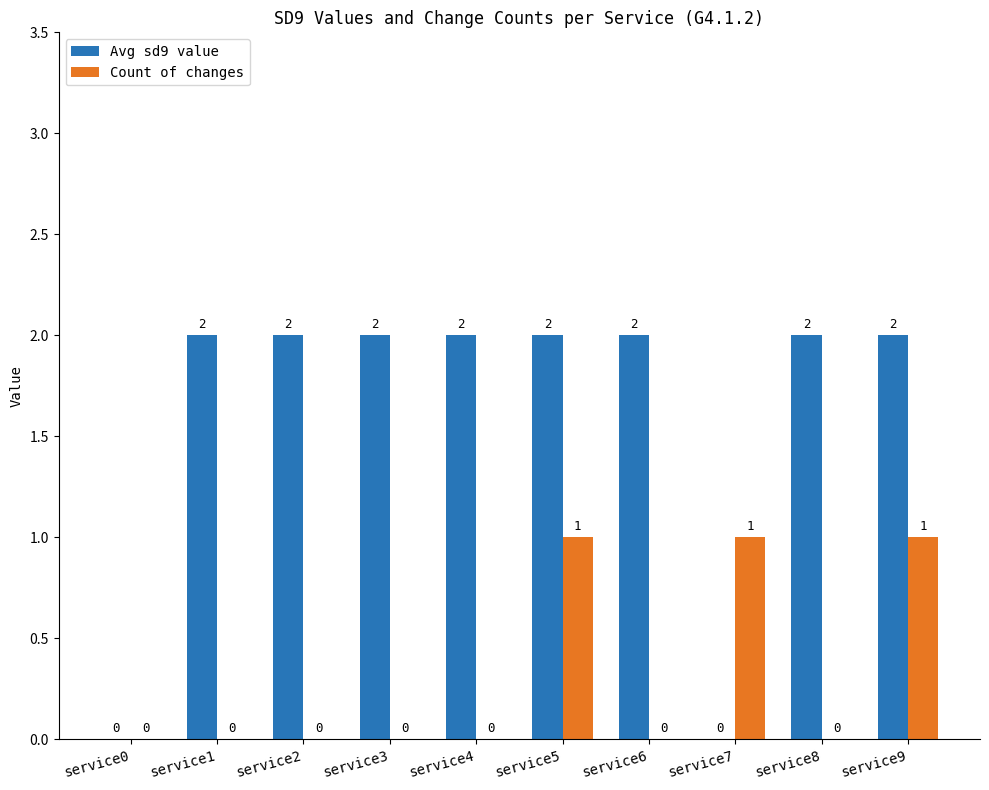

What are all the series names shown in the legend?

Avg sd9 value, Count of changes